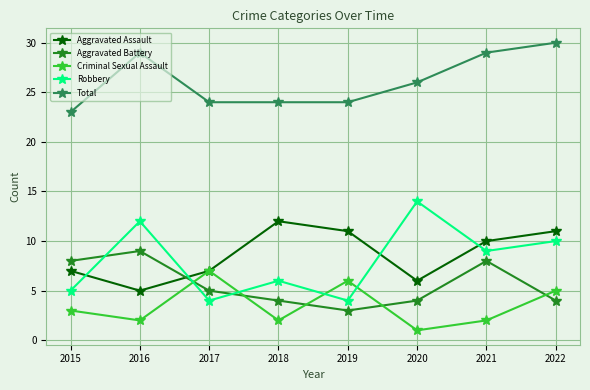

What is the difference between the second highest and second lowest values in the Aggravated Battery series?

4